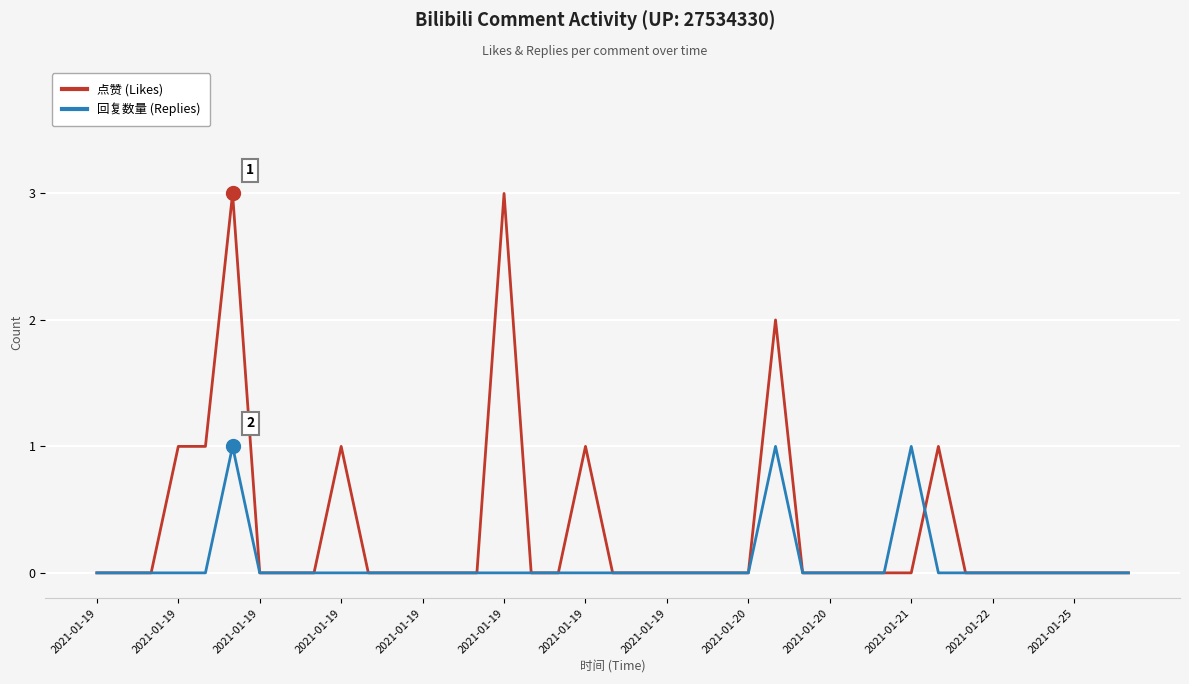

Which series has the largest total across all categories?

点赞 (Likes)